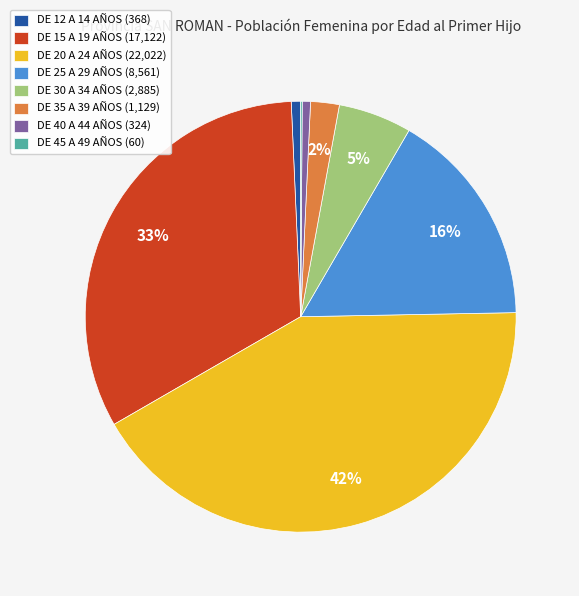

To the nearest percent, what percentage of the pie is DE 20 A 24 AÑOS?

42%